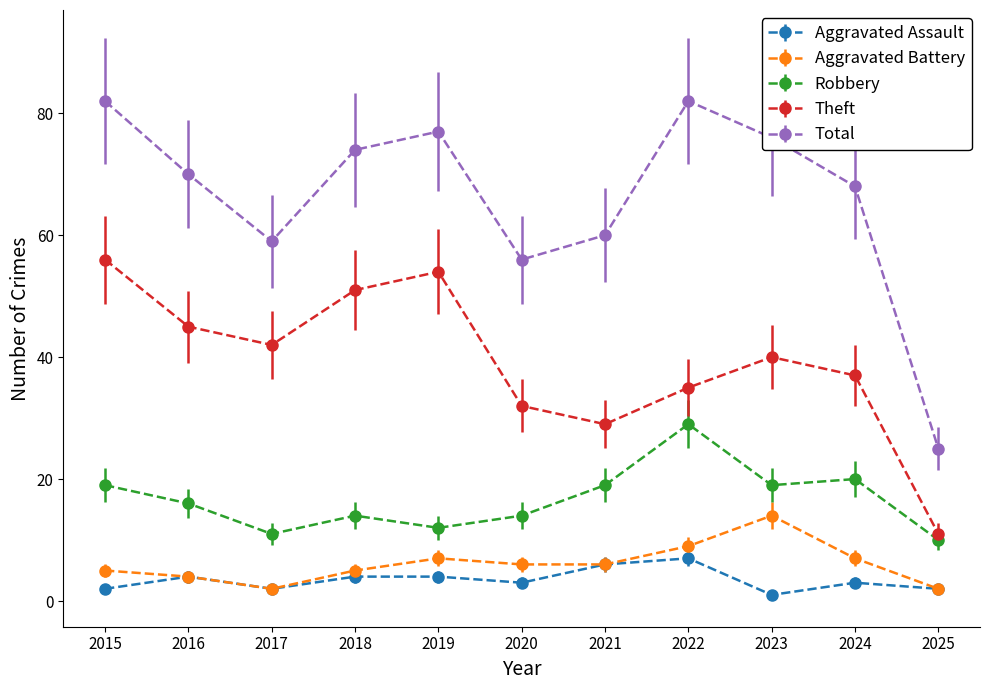

Between 2024 and 2025, which series saw the biggest shift?

Total